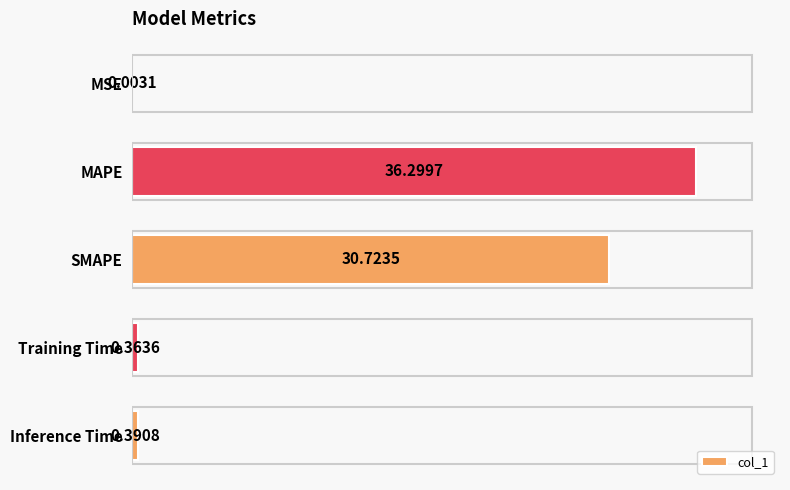

What is the change in value from MAPE to Inference Time?

-35.9